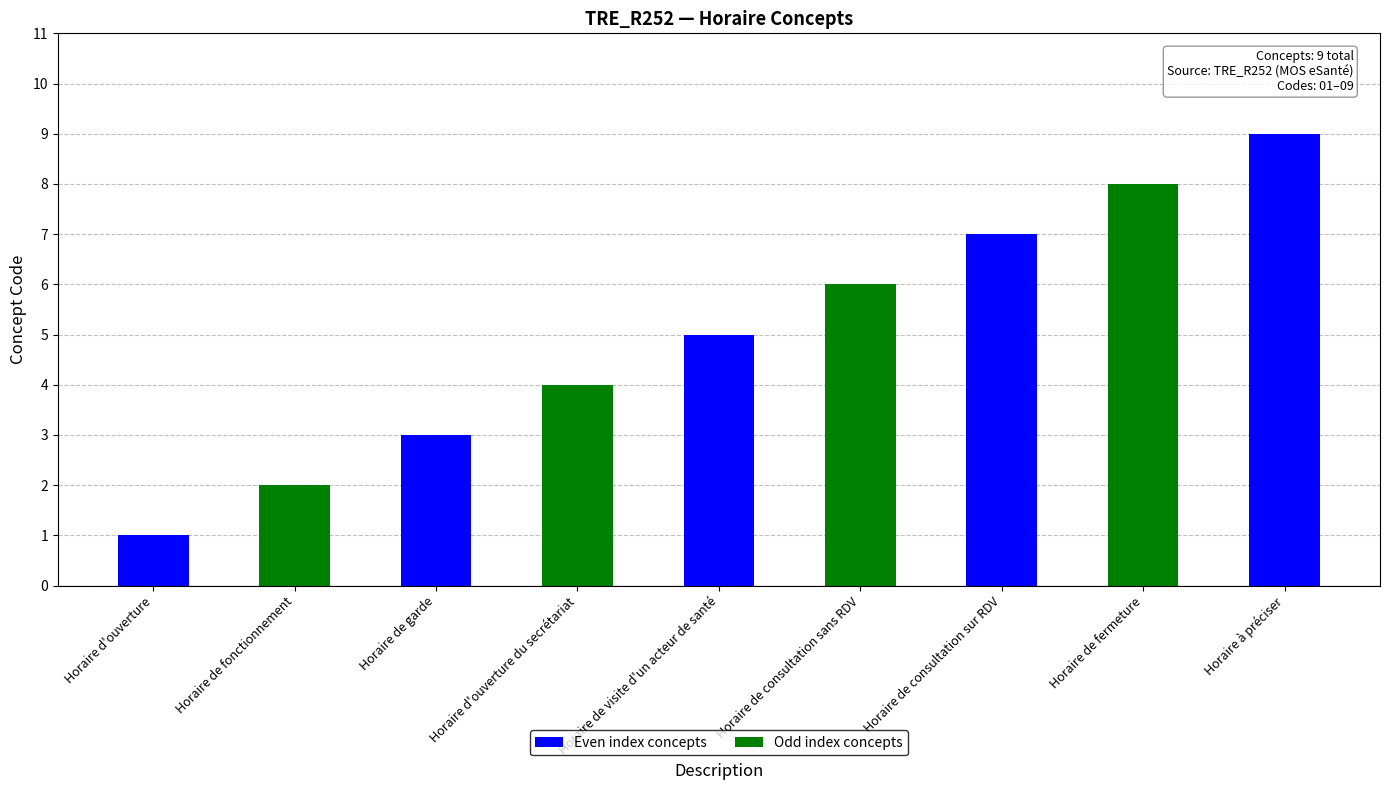

How many bars are there in total?

9